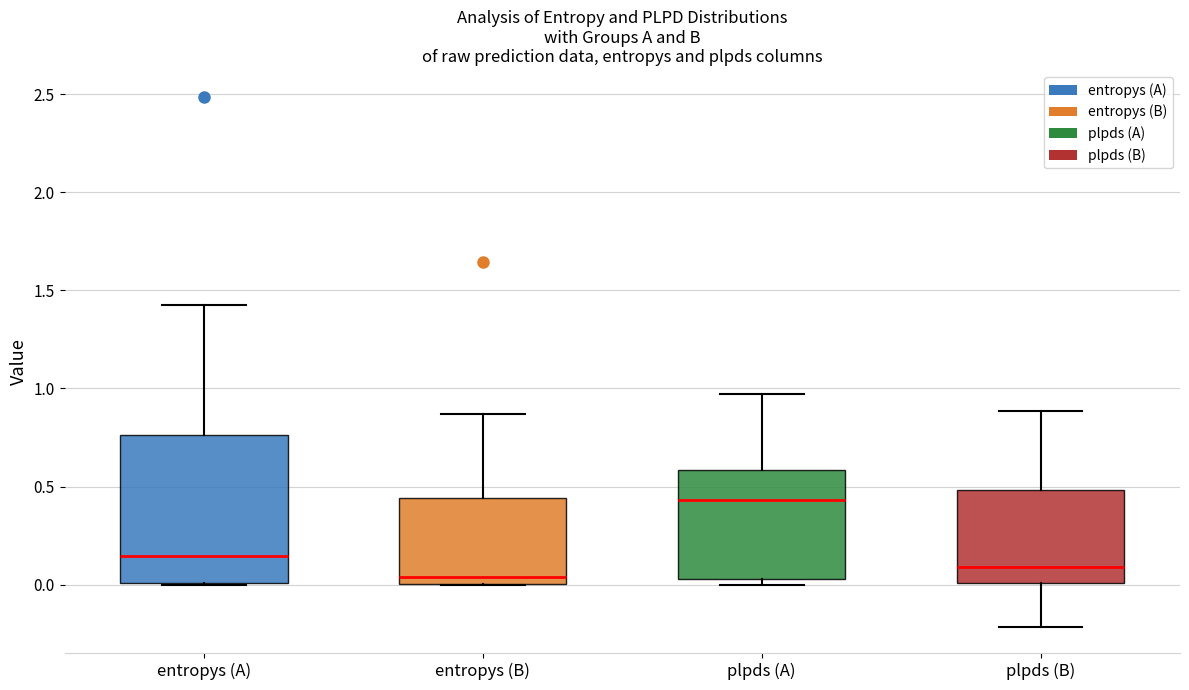

Comparing the boxes themselves (not the whiskers), which one is the tallest?

entropys (A)